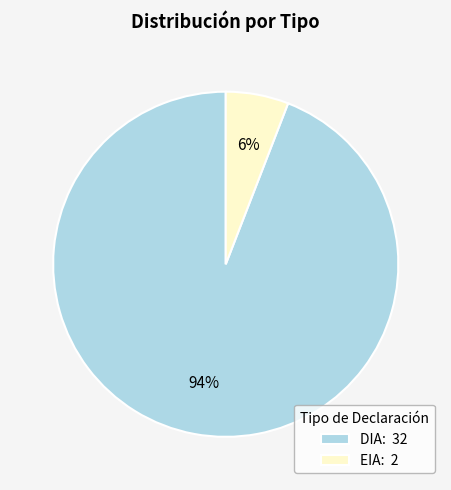

Is there a majority slice in this chart?

Yes